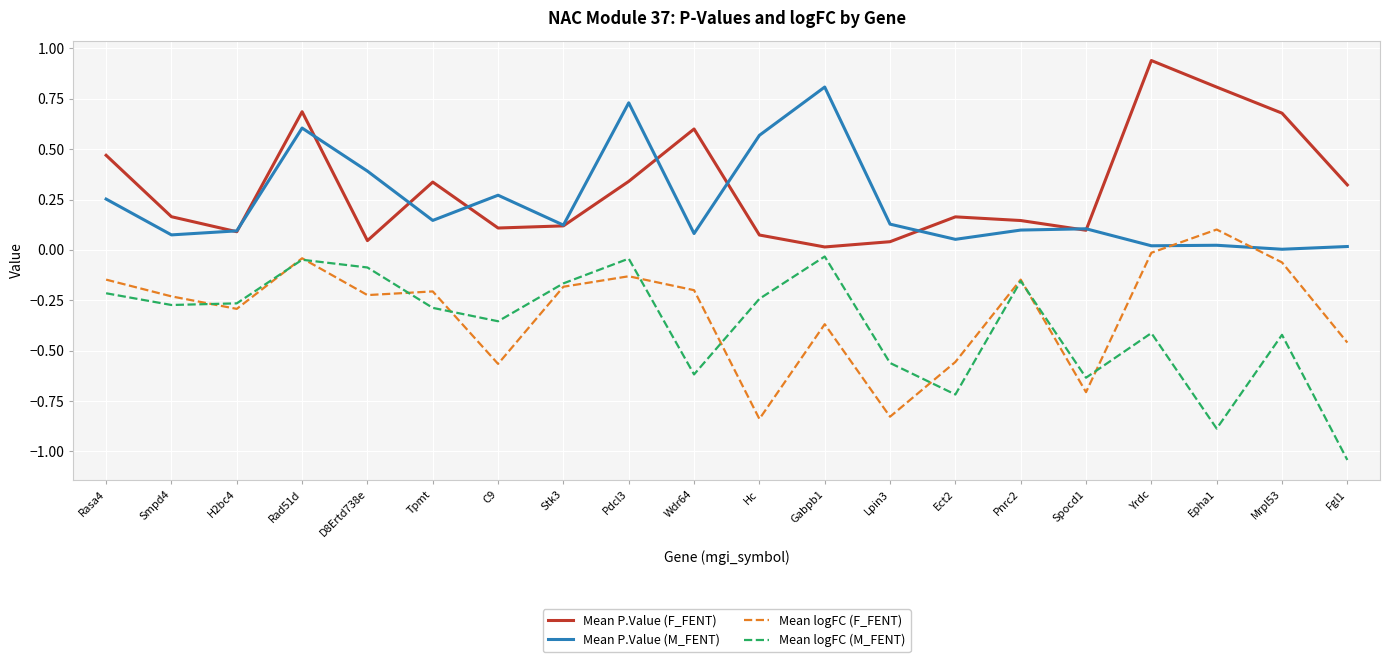

What position from the left is Tpmt?

6